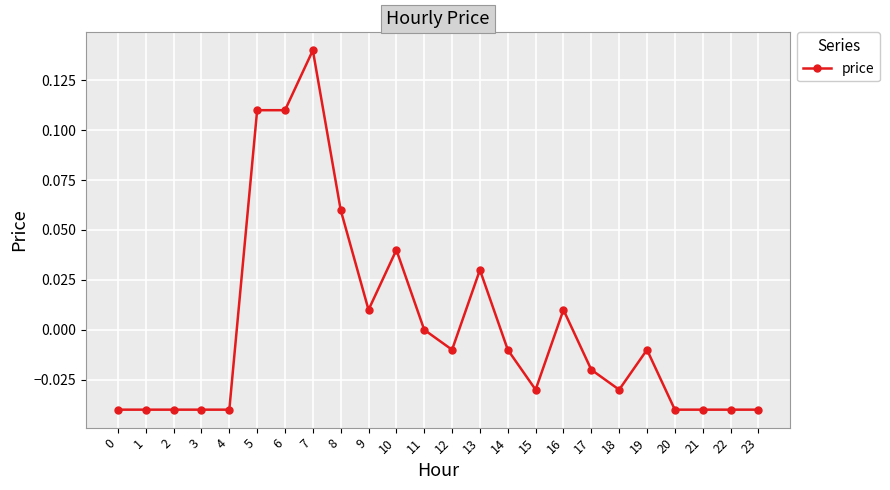

At which category does the chart reach its peak across all series?

7